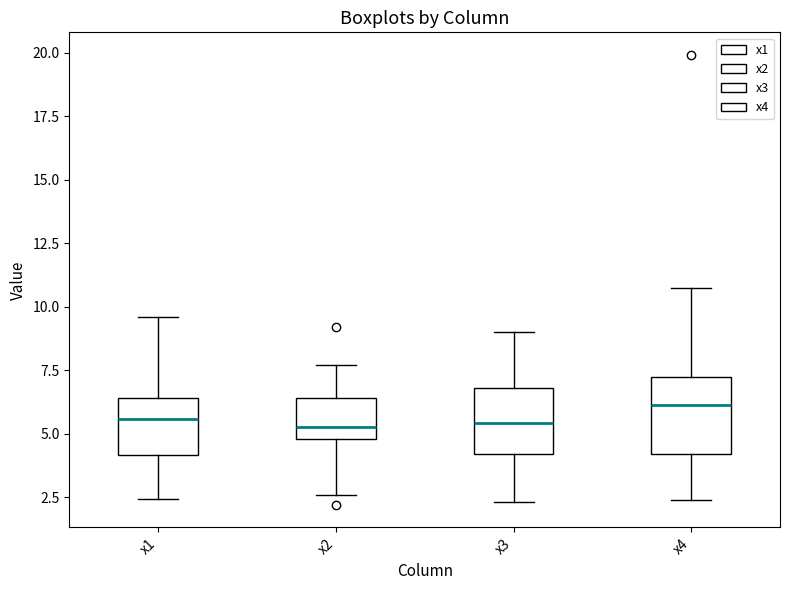

Reading left to right, transcribe this box plot: for each box, give where its median line is, the range the box spans, and where its two whiskers end, as read against the y-axis. The values are not printed on the chart, so give them approximately, as read against the axis.

x1: median 5.5, box 4.0 to 6.5, whiskers 2.5 to 9.5
x2: median 5.5, box 5.0 to 6.5, whiskers 2.5 to 7.5
x3: median 5.5, box 4.0 to 7.0, whiskers 2.5 to 9.0
x4: median 6.0, box 4.0 to 7.0, whiskers 2.5 to 11.0